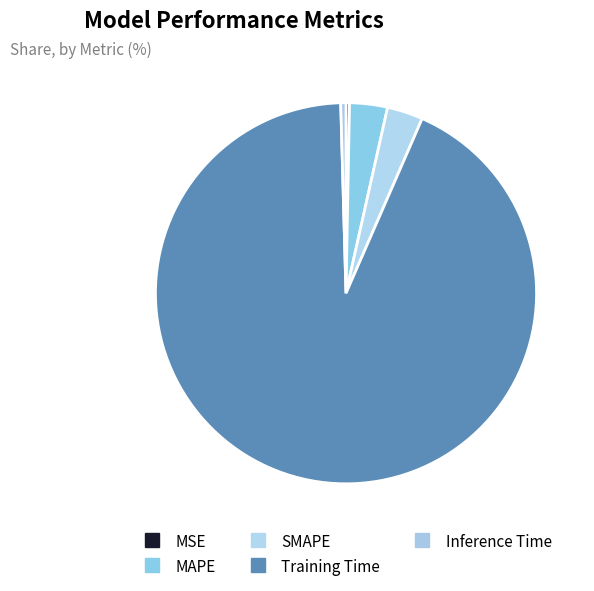

The MSE slice represents 0% of the pie. True or false?

True